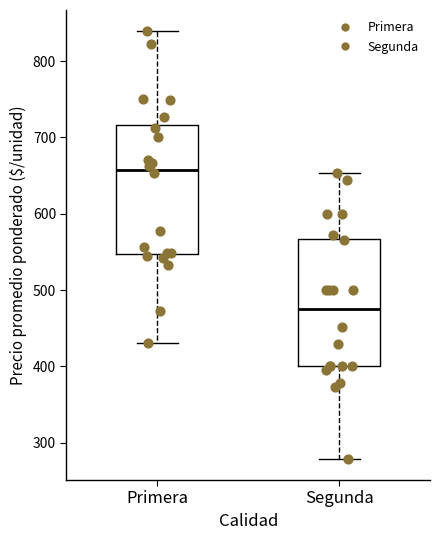

Reading left to right, read every box against the y-axis: the position of its median line, the range the box covers, and the ends of its whiskers. The values are not printed on the chart, so give them approximately, as read against the axis.

Primera: median 660, box 550 to 720, whiskers 430 to 840
Segunda: median 480, box 400 to 570, whiskers 280 to 650